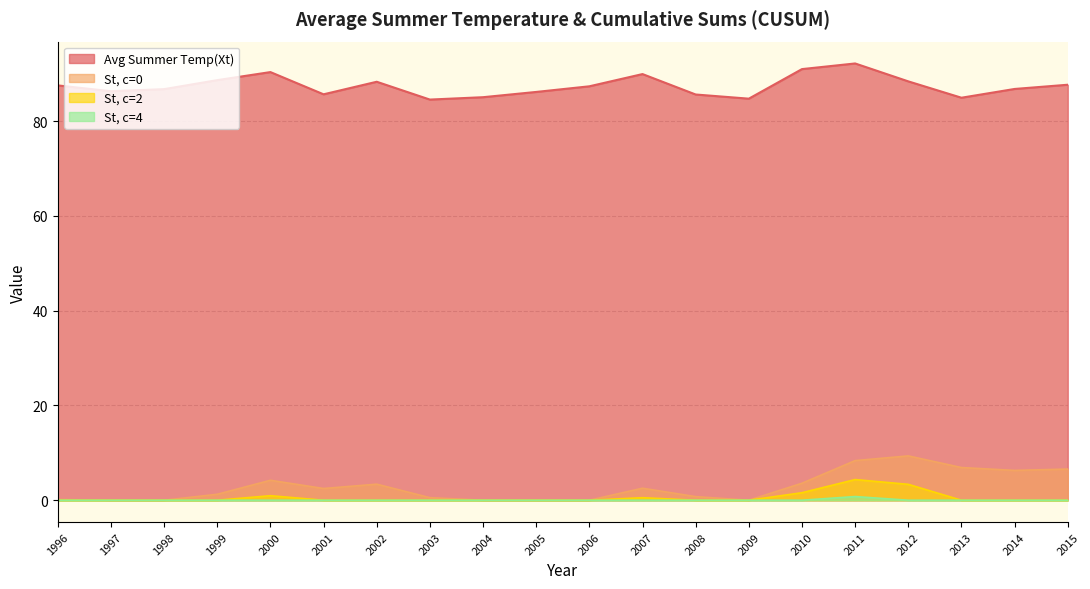

Where does the Avg Summer Temp(Xt) series first go above 87?

1996